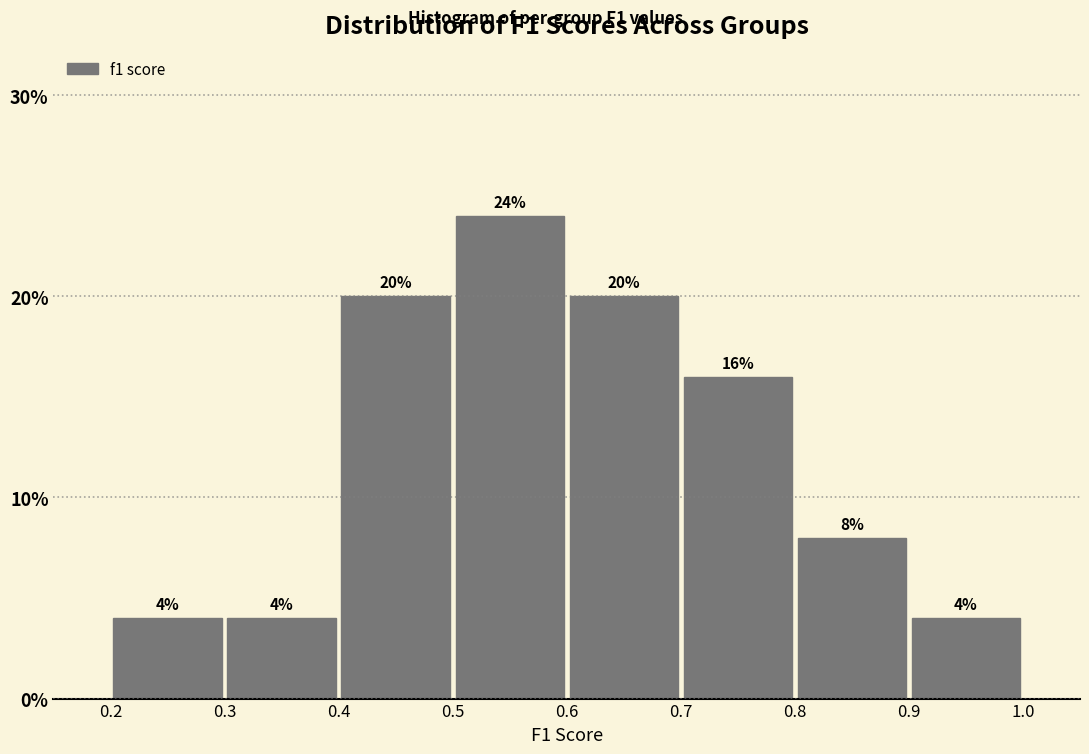

How tall is the bar that spans 0.5 to 0.6 on the x-axis?

24